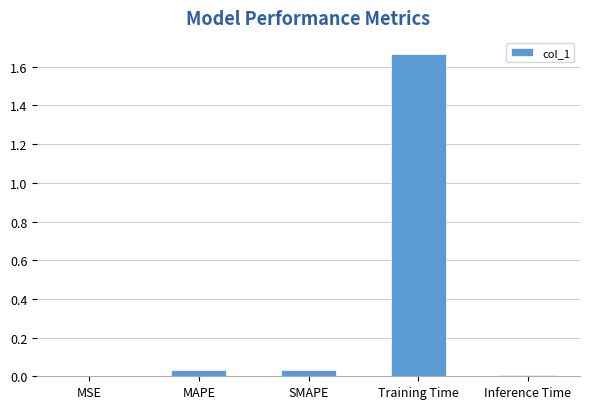

At which category does the chart reach its peak across all series?

Training Time